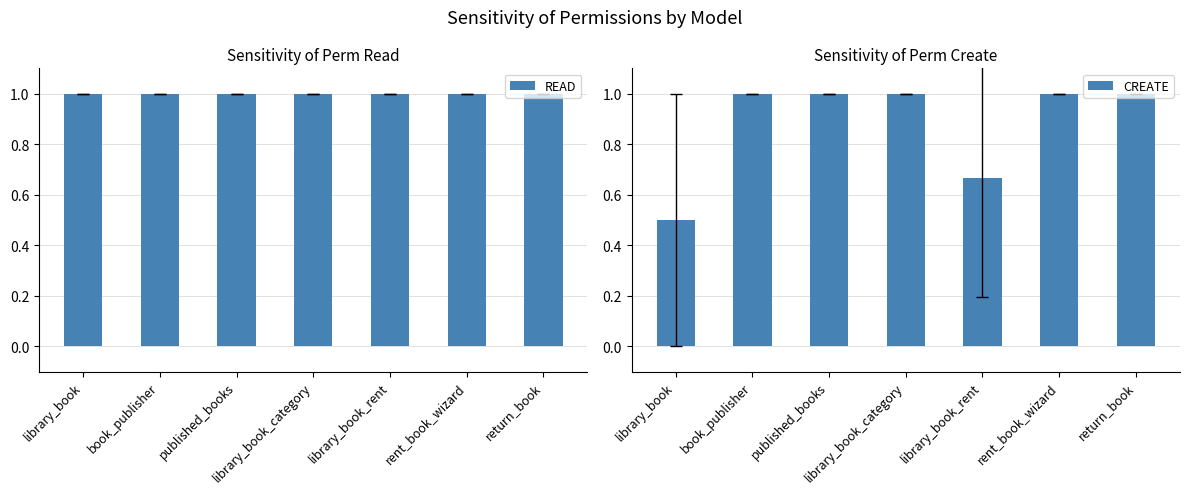

Is the value of READ at rent_book_wizard greater than the value of CREATE at book_publisher?

No